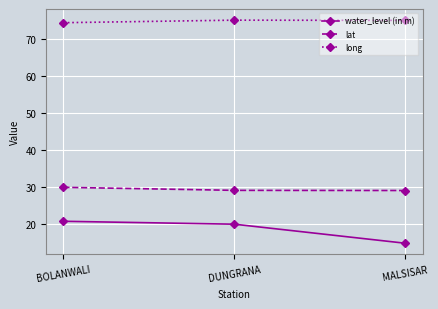

What is the difference between the lat values at MALSISAR and BOLANWALI?

0.9